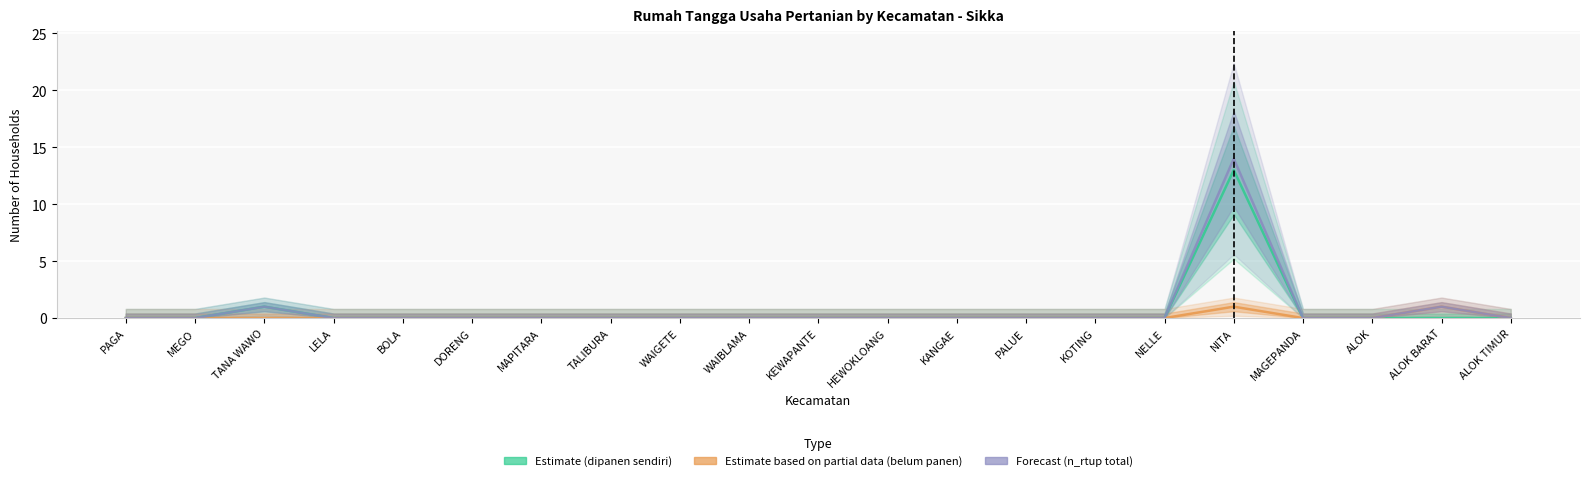

Rank the series by their maximum value, from lowest to highest.

Partial Data, Estimate, Forecast